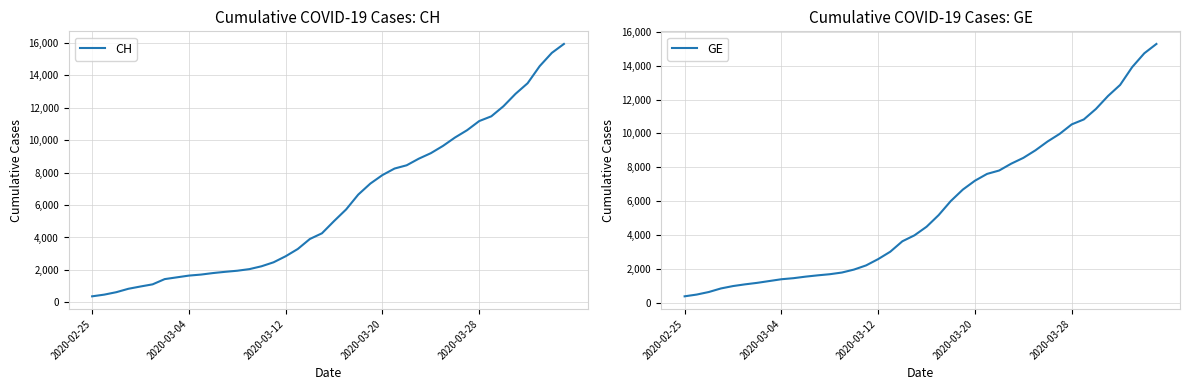

Which has a higher value, 17 or 31?

31